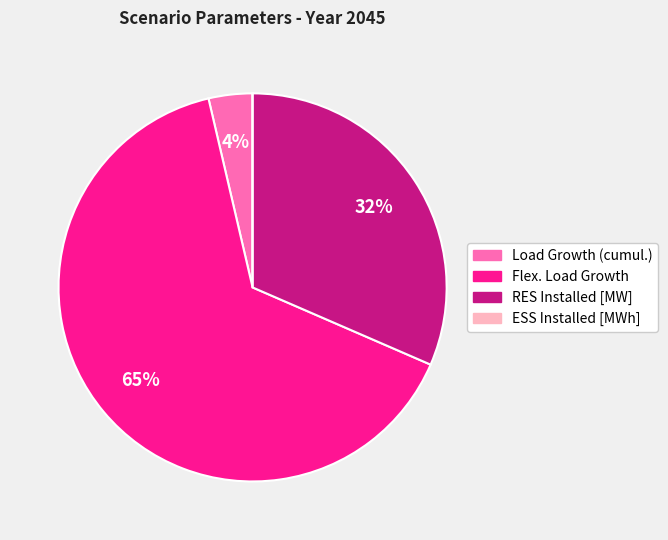

Between RES Installed [MW] and Load Growth (cumul.), which is larger?

RES Installed [MW]